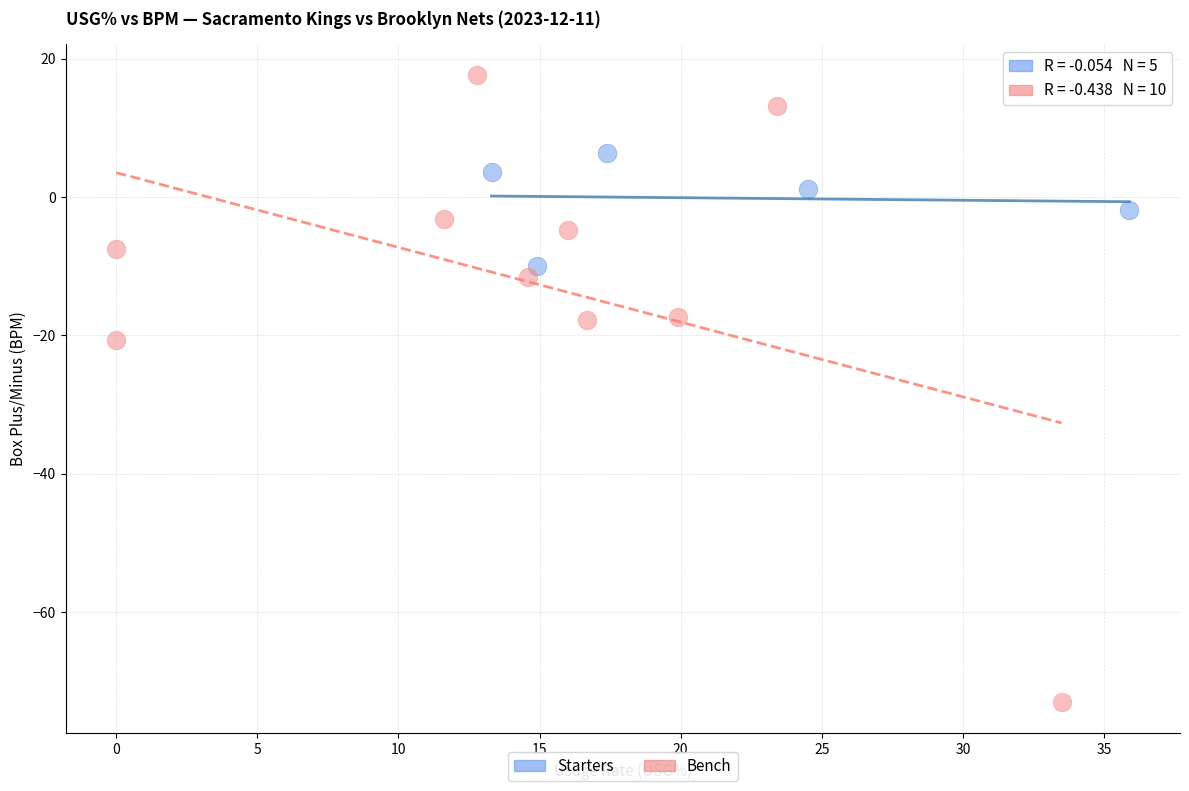

Which series has the widest spread of Y values?

Bench